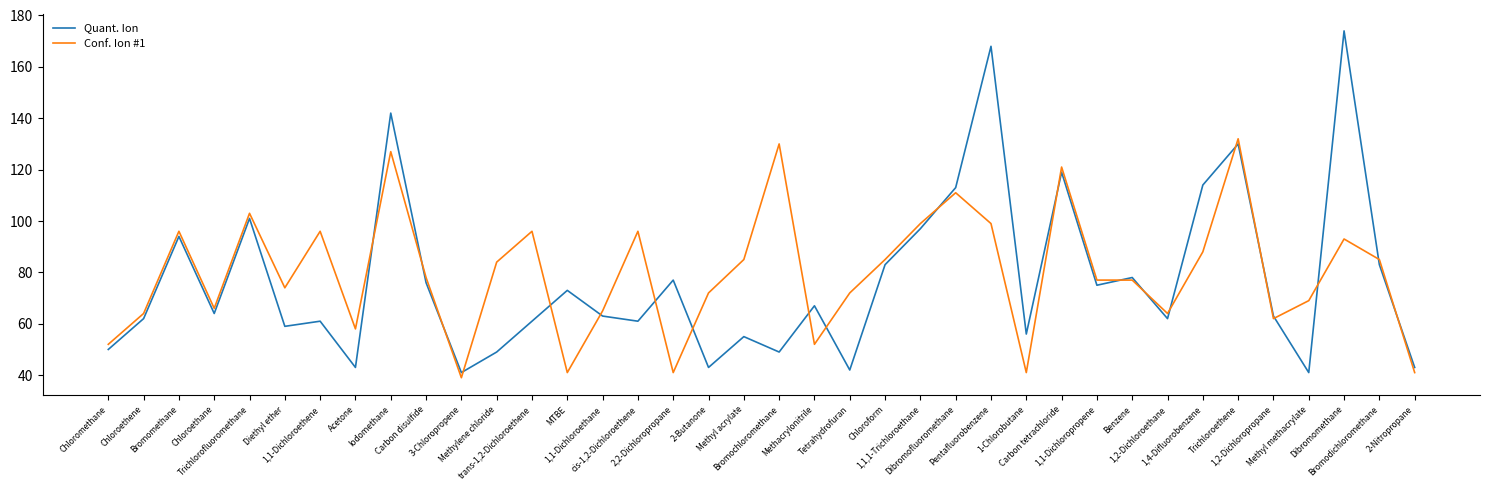

Is the value of Quant. Ion at Bromomethane greater than the value of Conf. Ion #1 at Chloroethane?

Yes